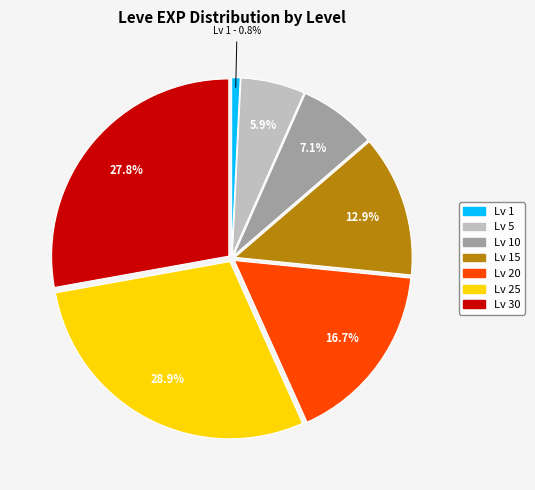

How many slices are in this pie chart?

7